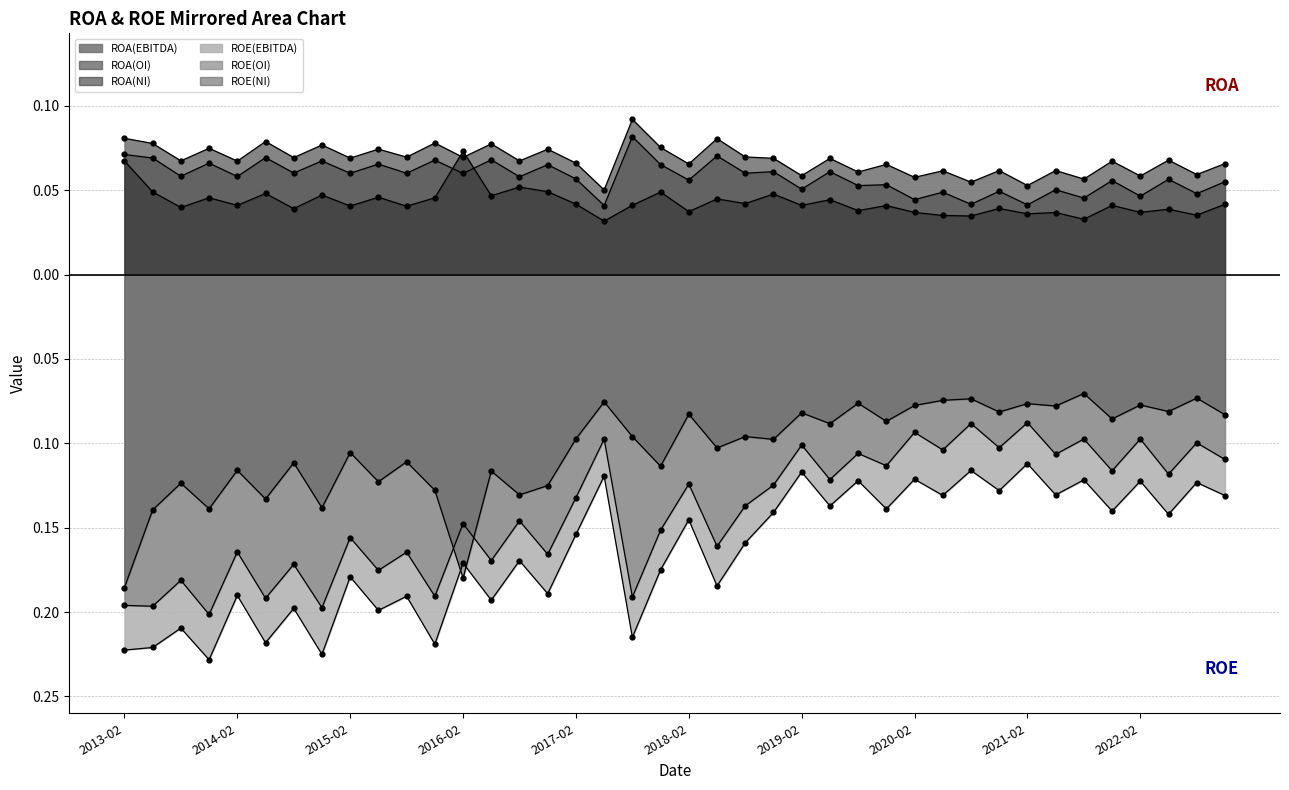

What is the difference between the highest and lowest values at 2021-11?

0.2